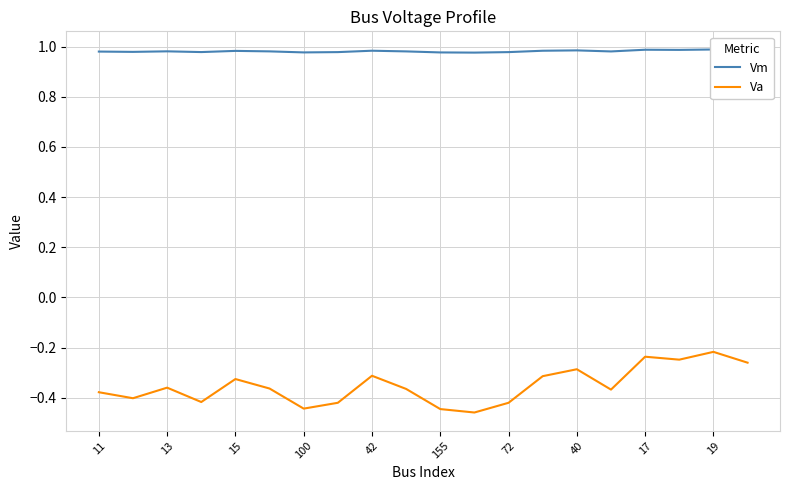

Between 17 and 11, which is larger?

17